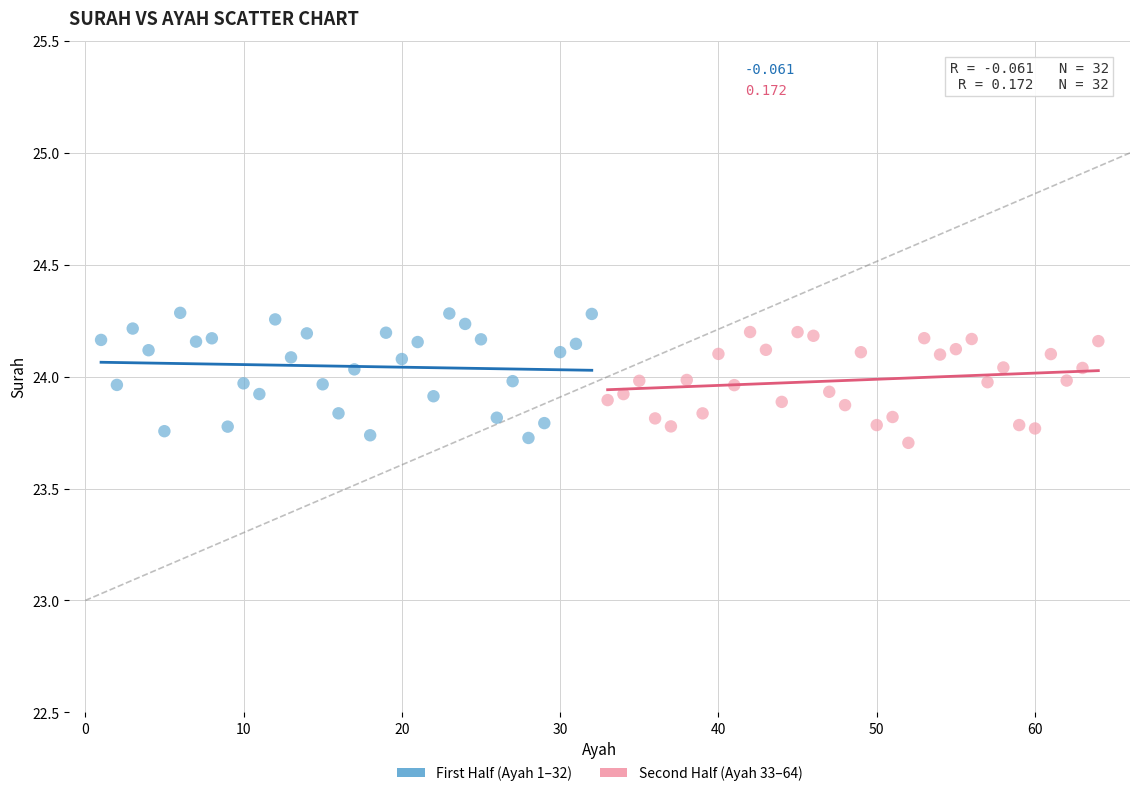

Which series has the largest Y range (max minus min)?

First Half (Ayah 1–32)